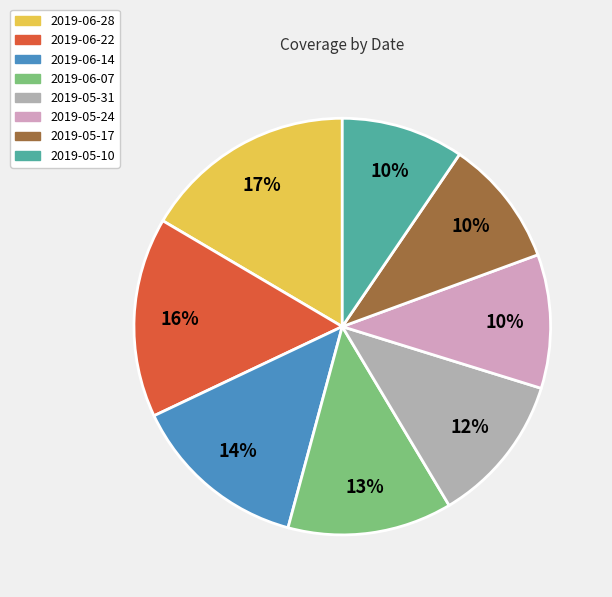

How many slices are in this pie chart?

8